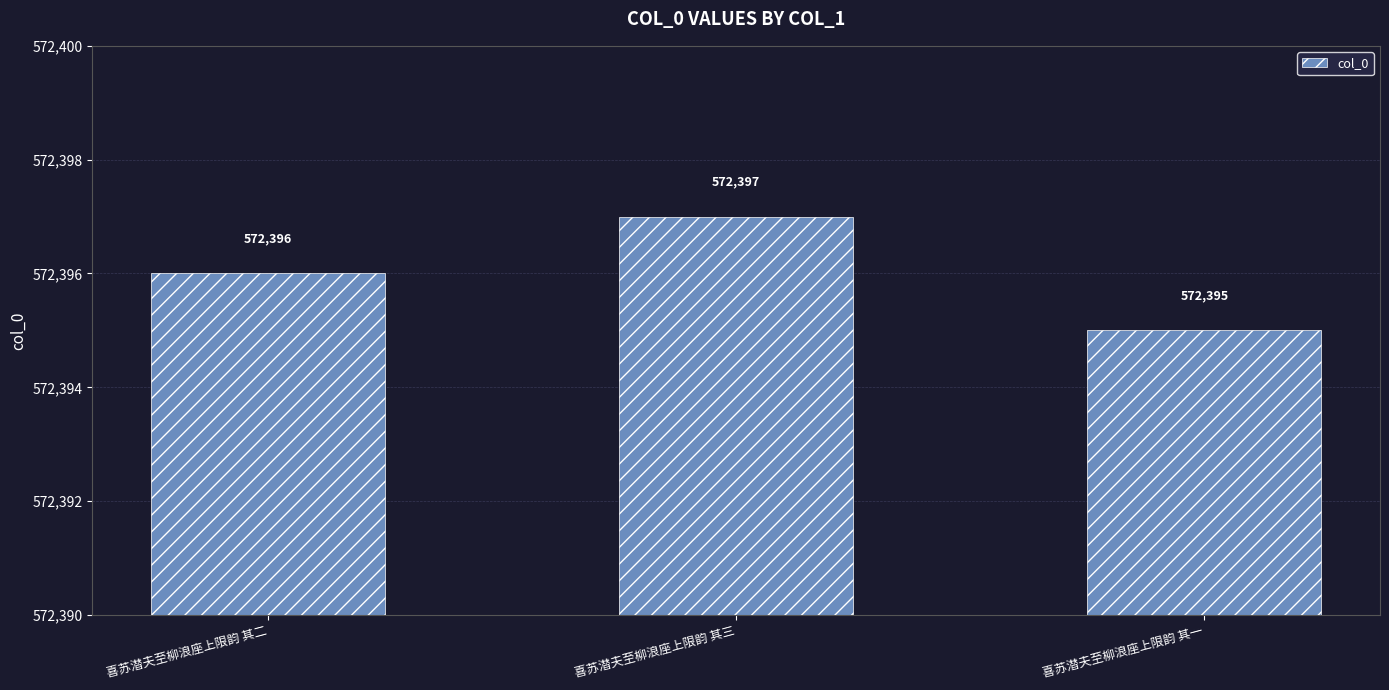

What is the difference between the maximum and minimum values?

2